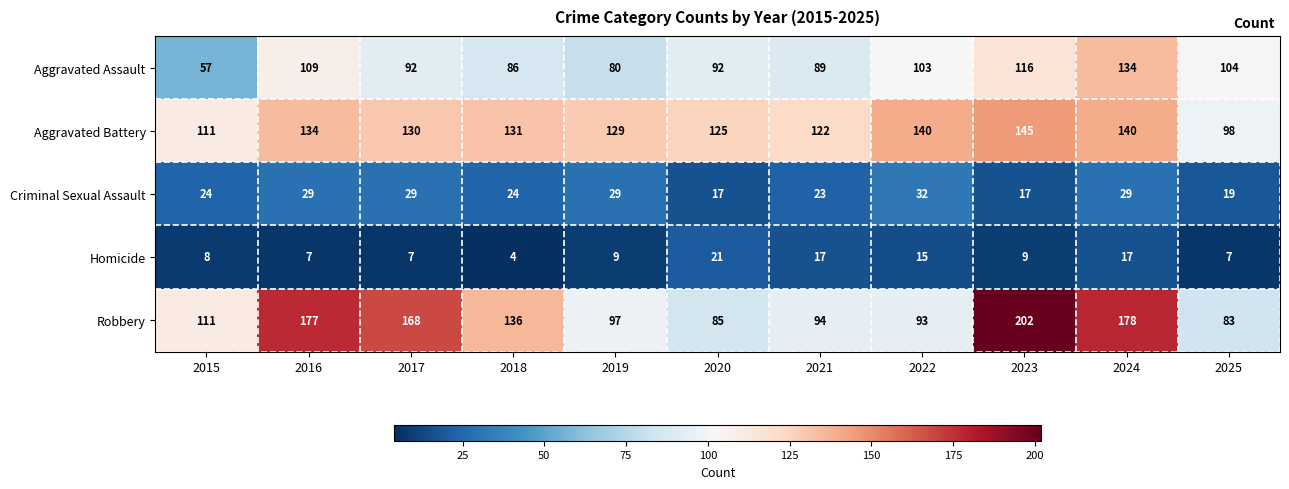

What is the difference between the Aggravated Battery values at 2023 and 2015?

34